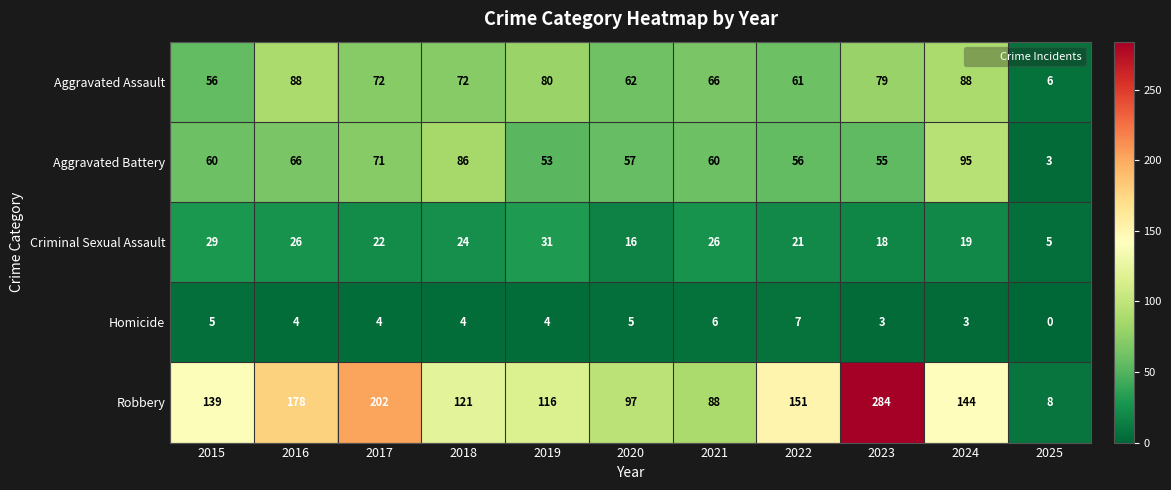

At which label does Robbery reach its peak?

2023